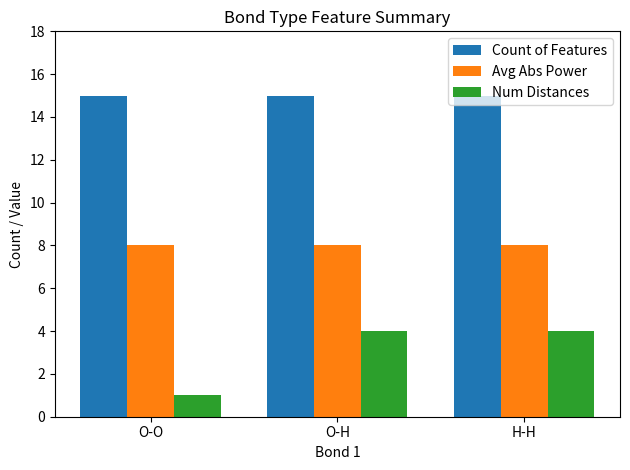

Is the value of Count of Features at O-H greater than the value of Avg Abs Power at H-H?

Yes